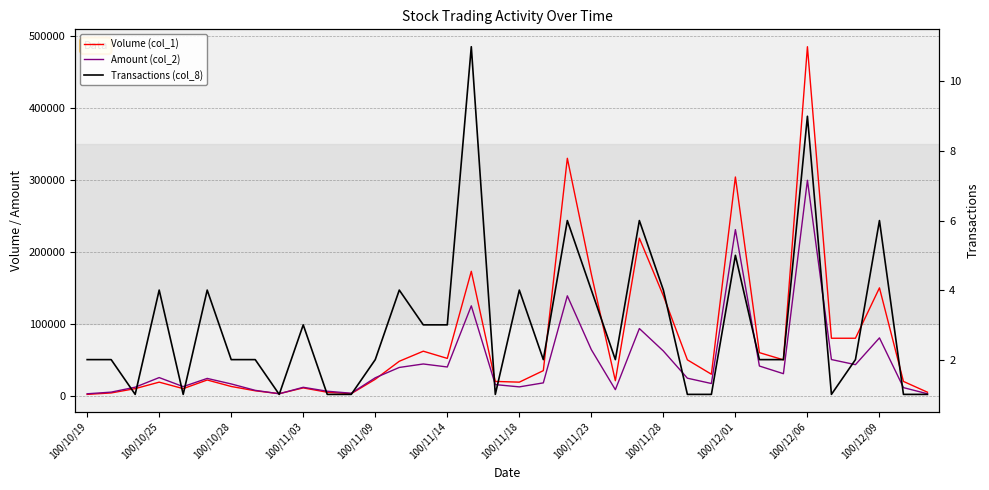

What is the value of the Volume (col_1) point at the 28th from the left?

304000